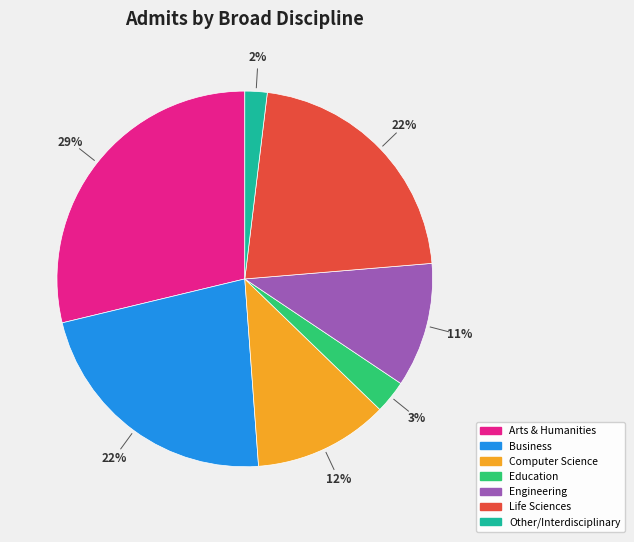

To the nearest percent, what is the average slice percentage?

14%